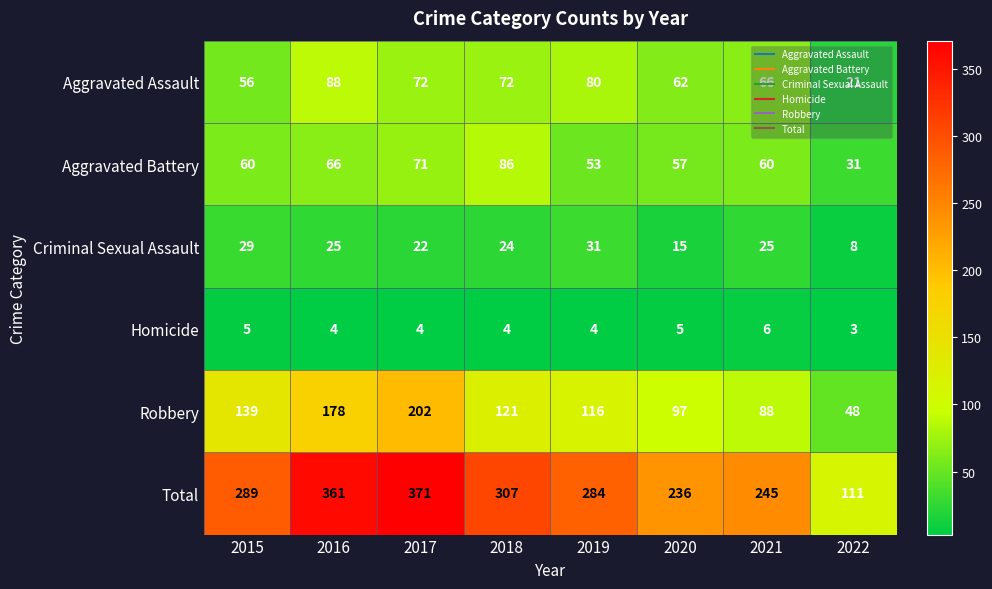

What is the sum of the Robbery values at 2019 and 2020?

213